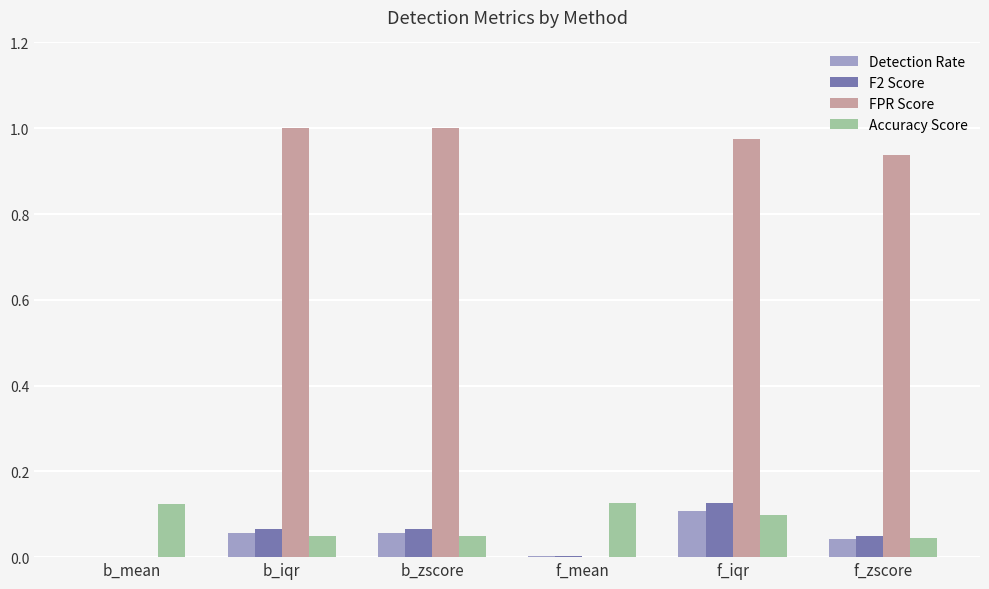

What is the sum of all F2 Score values?

0.3